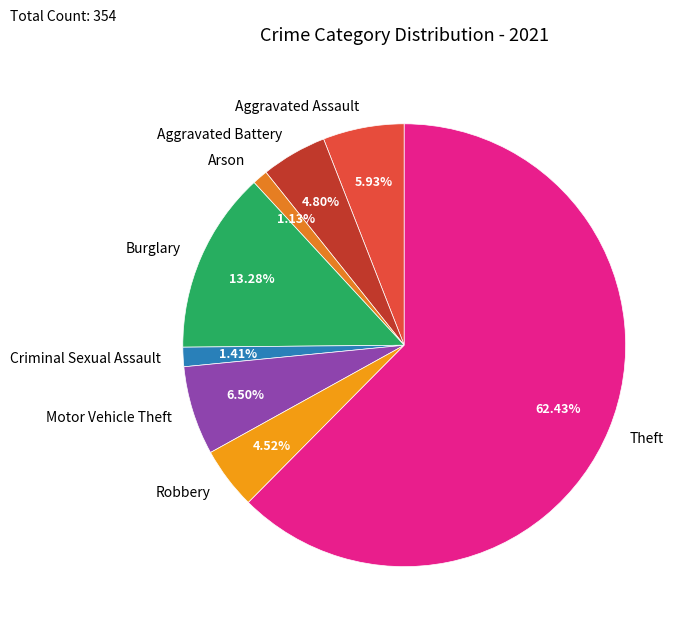

What percentage do Burglary and Robbery together represent?

17.8%